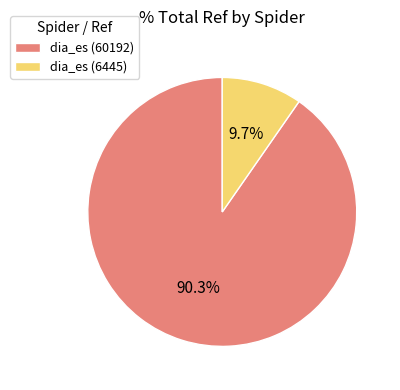

To the nearest percent, what is the difference between the dia_es (60192) and dia_es (6445) slice percentages?

81%